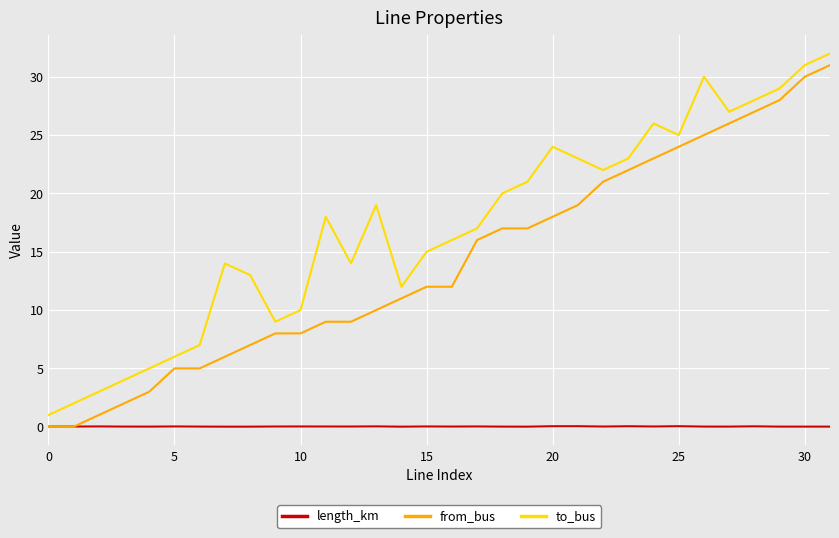

List the series in order of their peak value, lowest first.

length_km, from_bus, to_bus